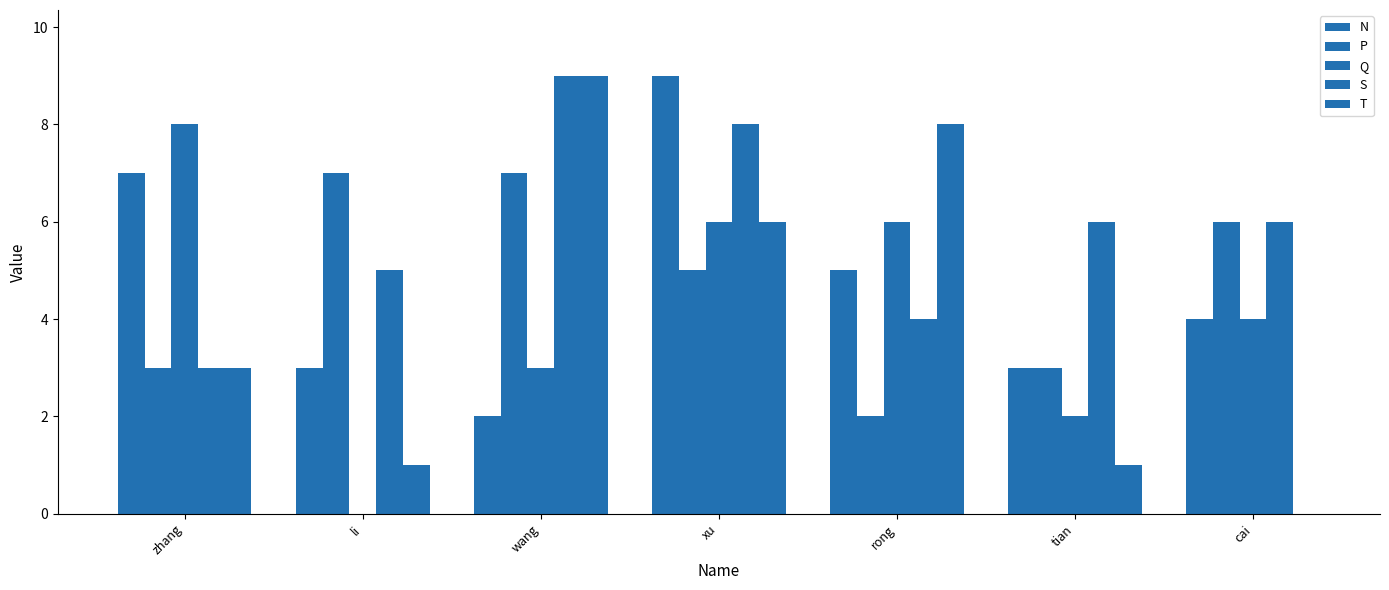

Count the number of data series in this chart.

5